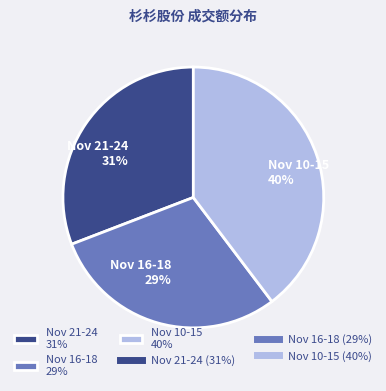

Is the sum of Nov 16-18 29% and Nov 21-24 31% greater than half?

Yes